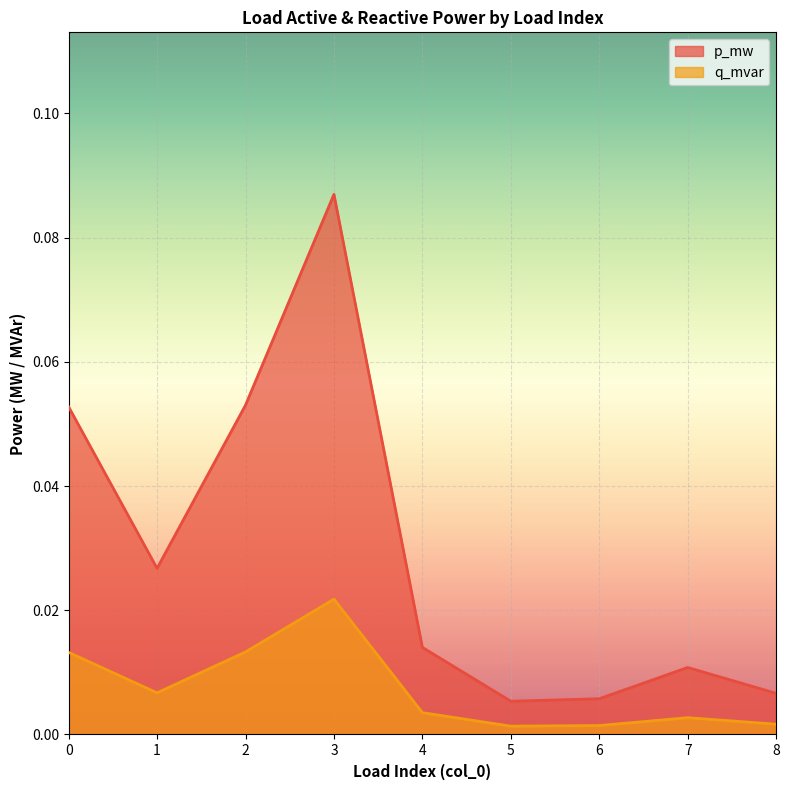

Which series changed the most between 3 and 5?

p_mw